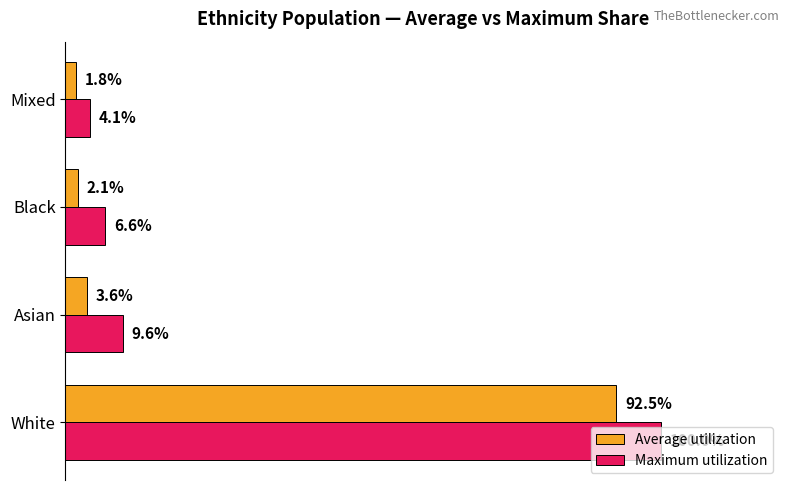

At which label is Maximum utilization closest to 52?

Asian